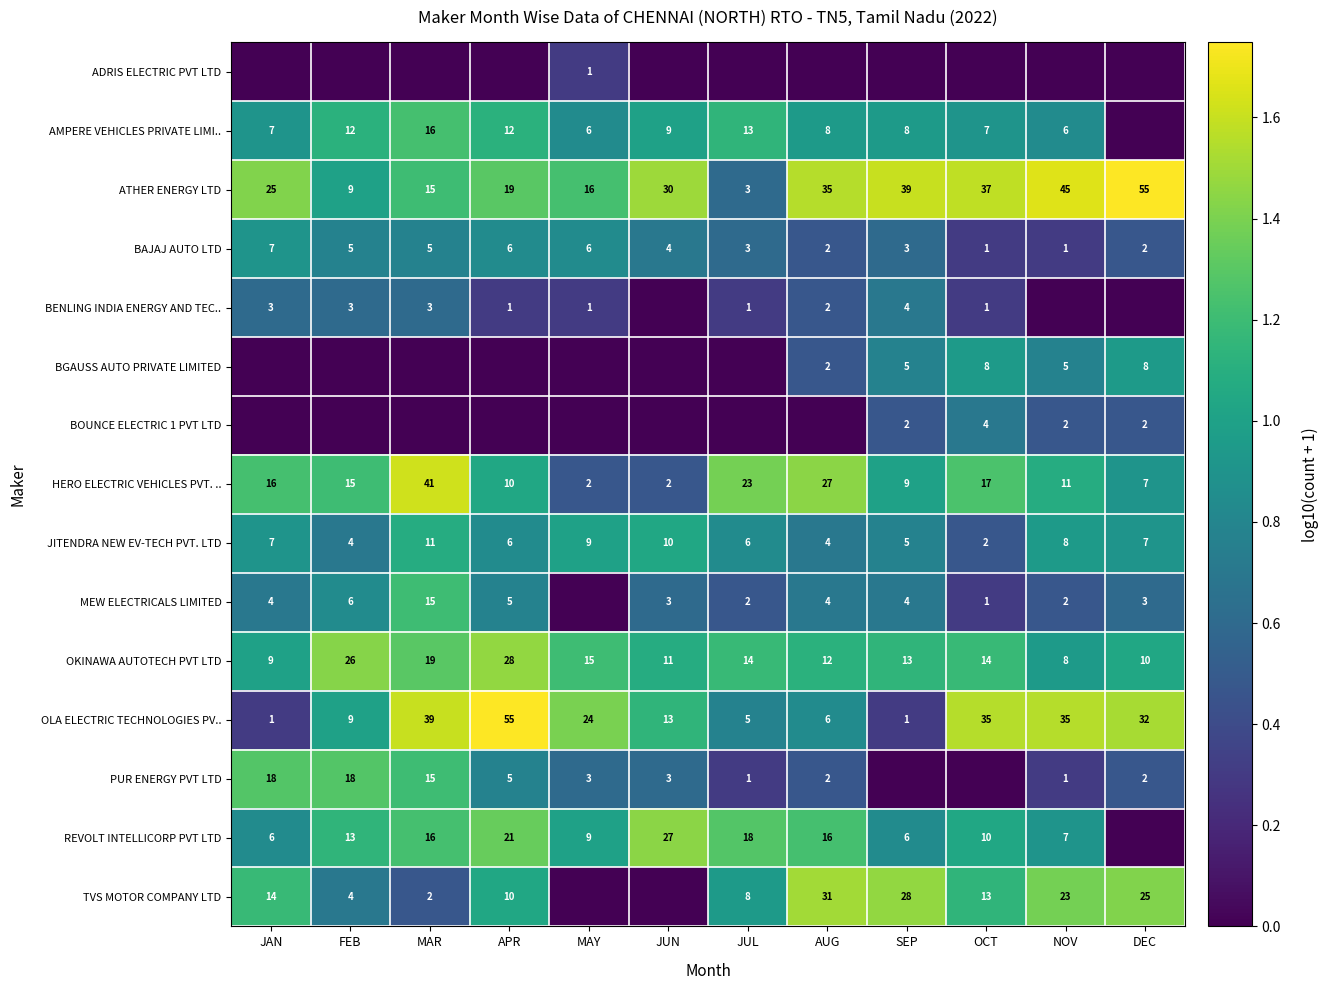

Is the value of BAJAJ AUTO LTD at DEC greater than the value of HERO ELECTRIC VEHICLES PVT. .. at AUG?

No